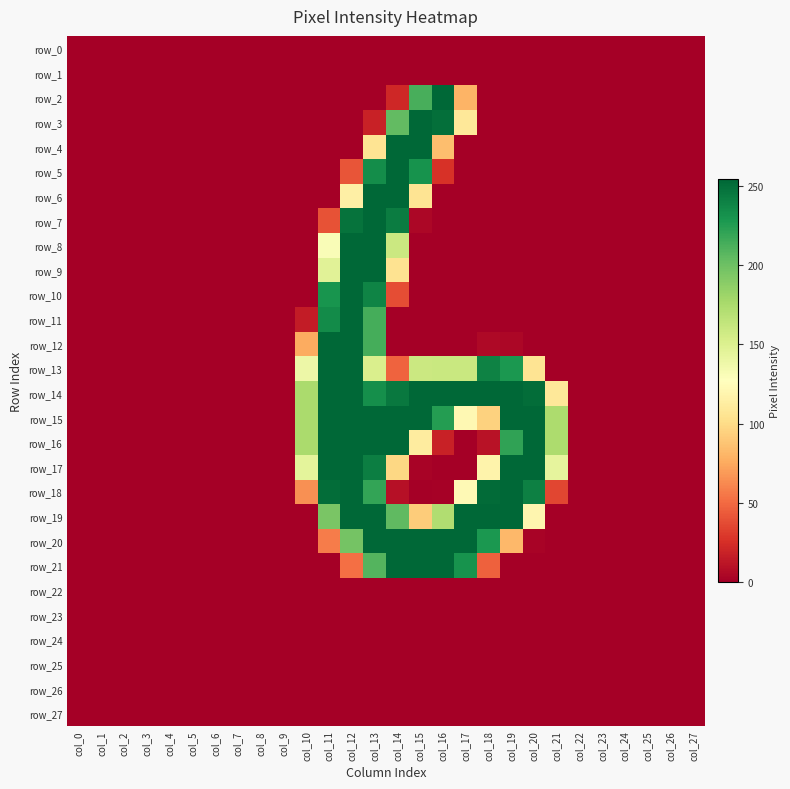

How many data points does each series have?

28